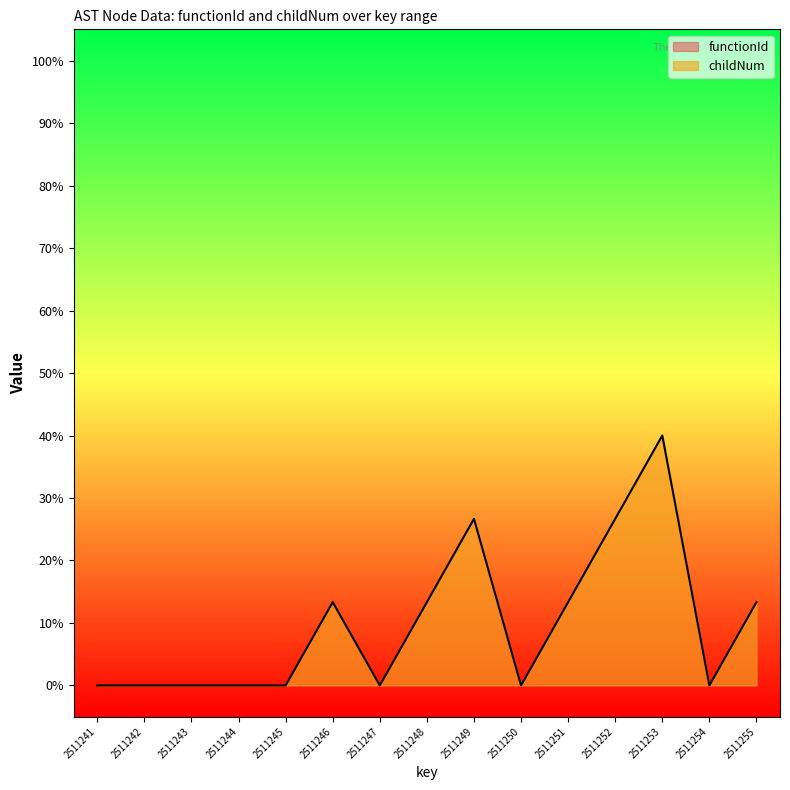

At which category does the data reach its first local valley?

2511247